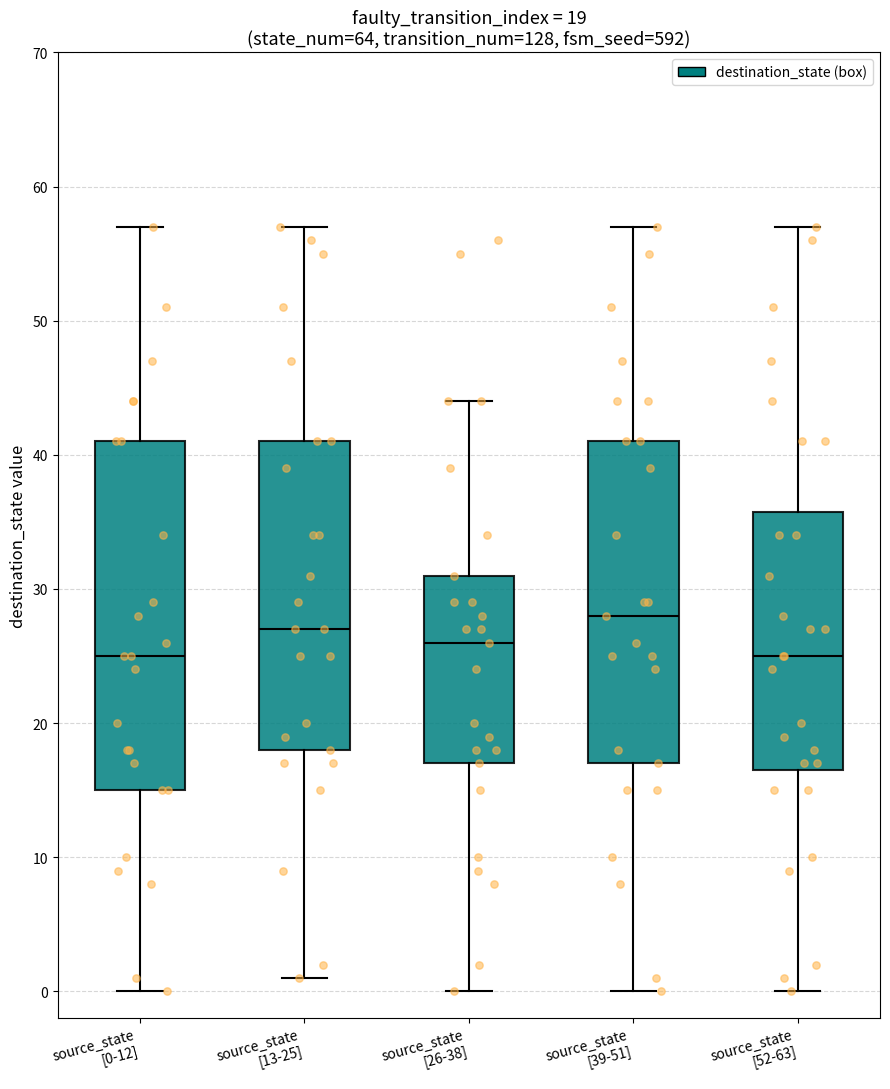

Comparing the boxes themselves (not the whiskers), which one is the tallest?

source_state [0-12]